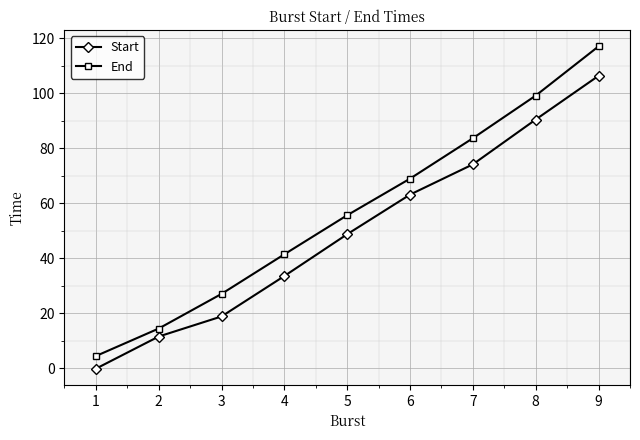

List the labels in order of Start value, largest first.

9, 8, 7, 6, 5, 4, 3, 2, 1